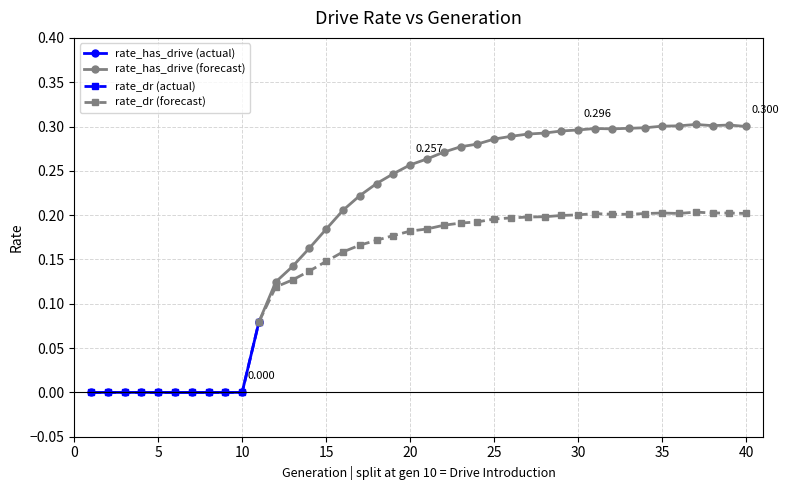

Does the chart have visible grid lines?

Yes